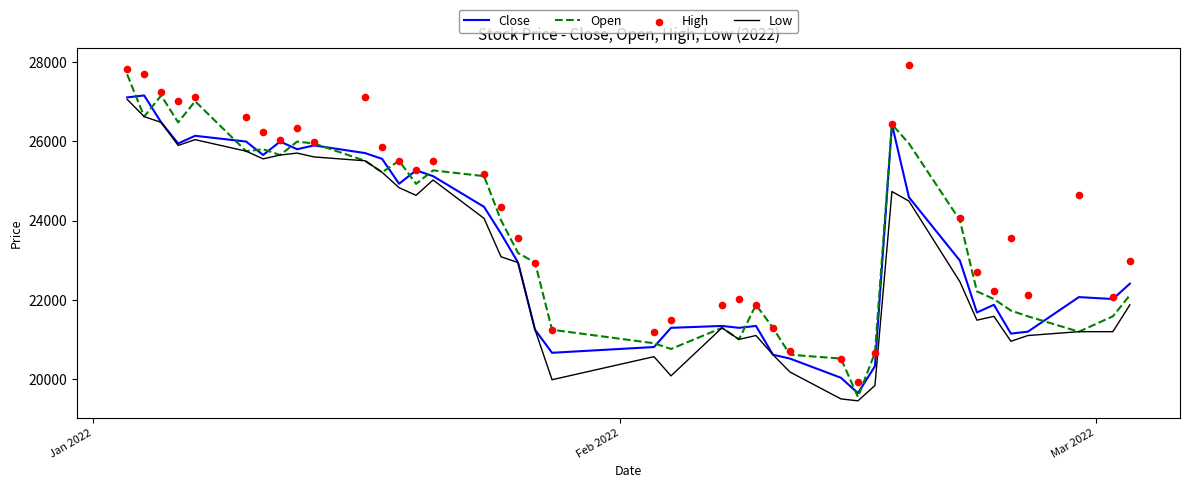

What is the highest value of the Close series?

27158